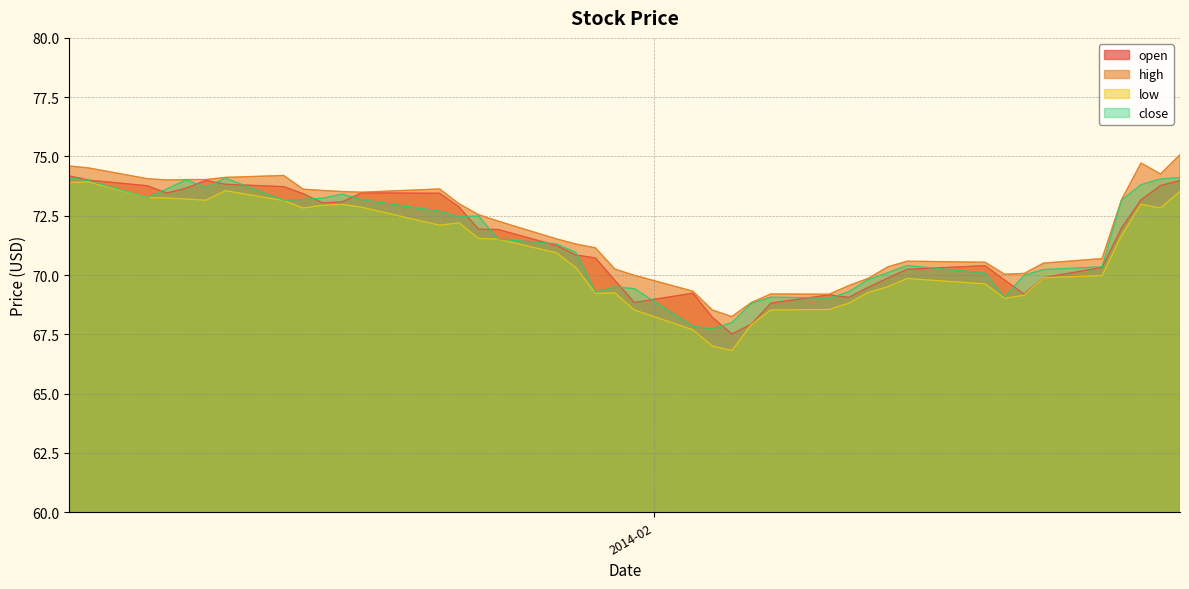

What is the difference between the maximum and minimum values in the open series?

6.7